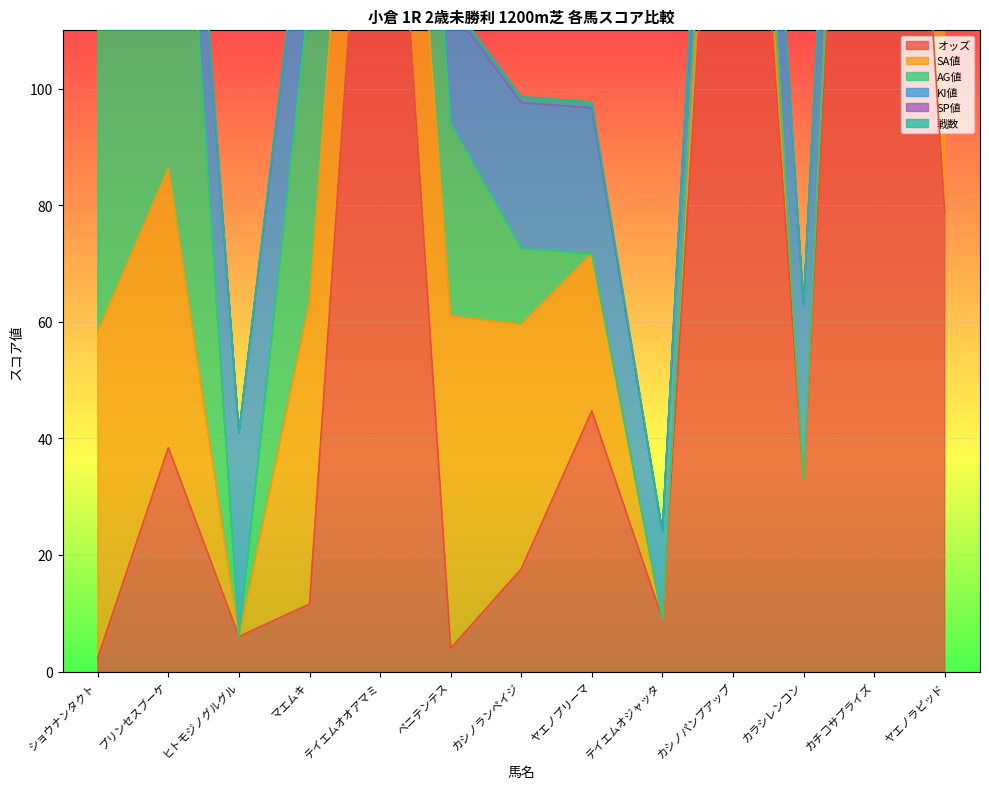

Which series has the largest total across all categories?

オッズ